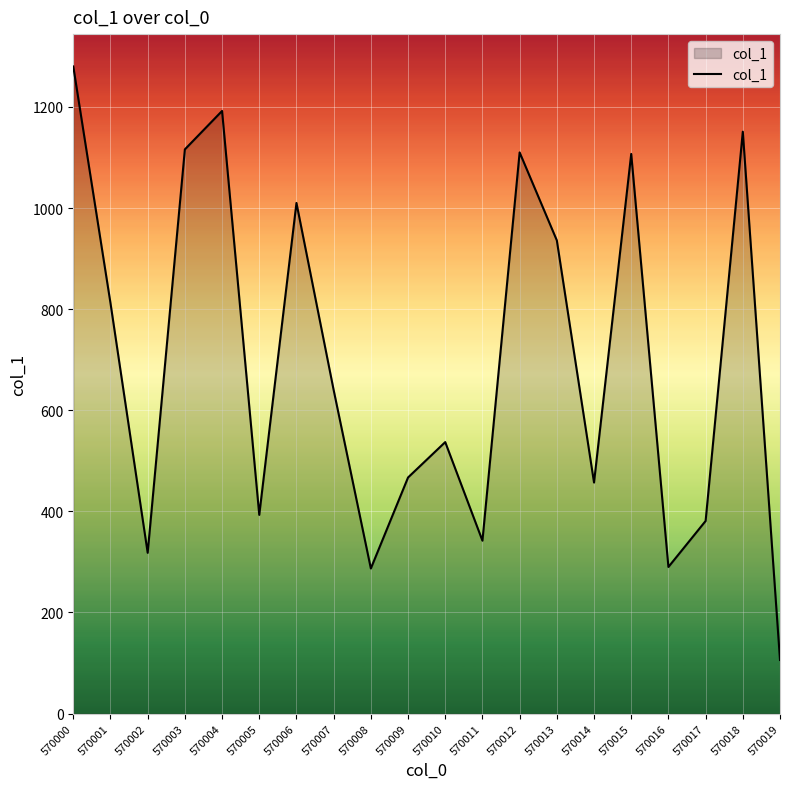

True or false: the data has more than 2 interior local peaks.

True